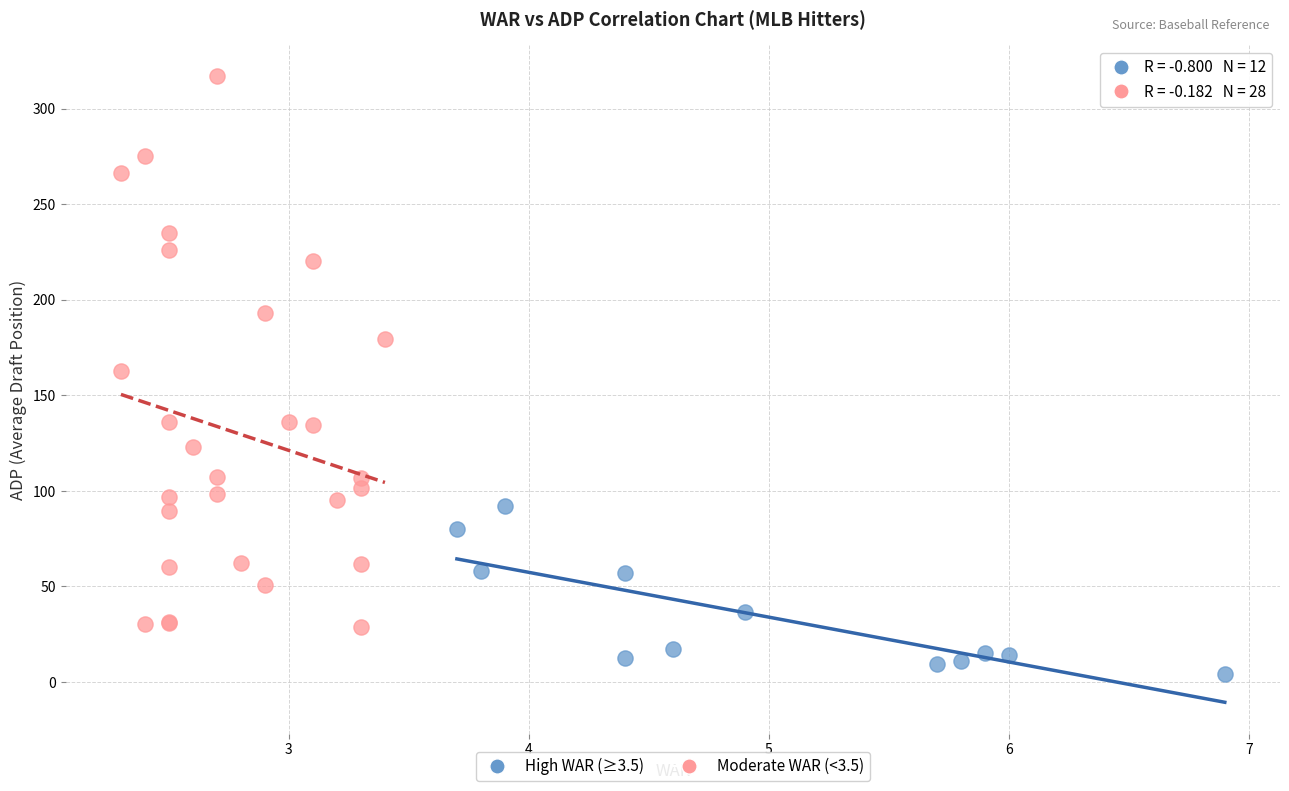

What are all the series names shown in the legend?

High WAR (≥3.5), Moderate WAR (<3.5)